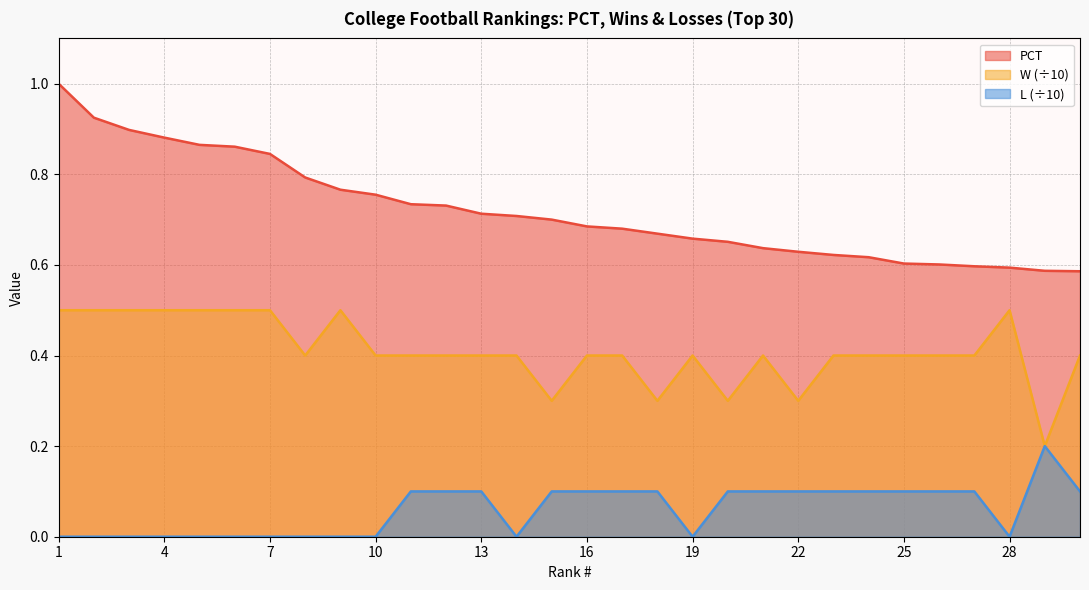

True or false: L and W cross at least once.

False